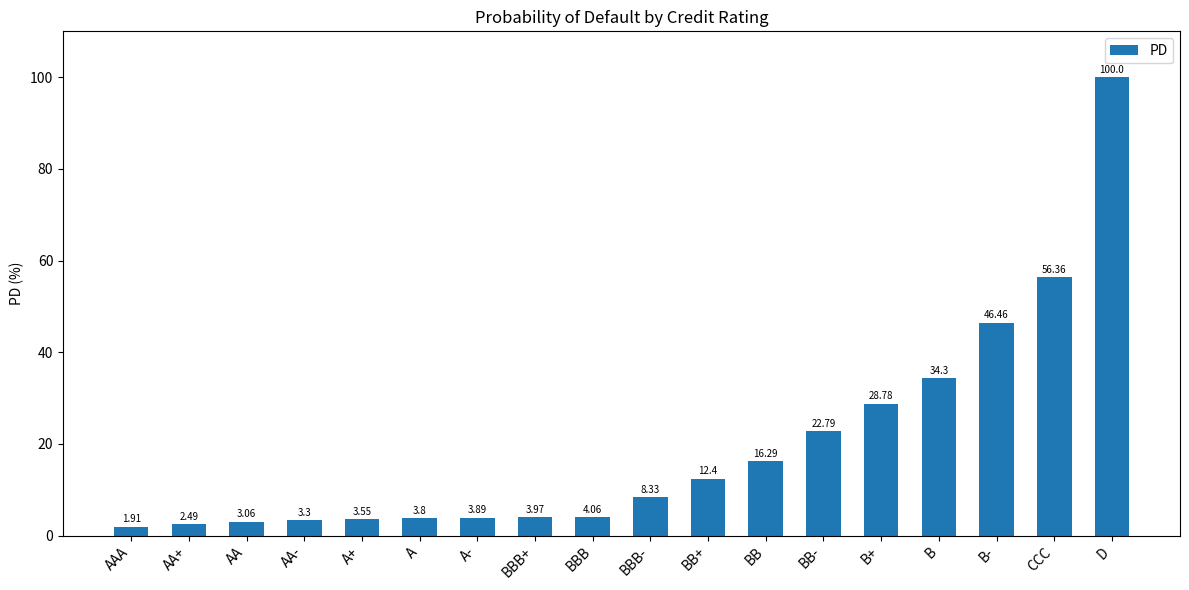

Does the chart contain stacked bars?

No